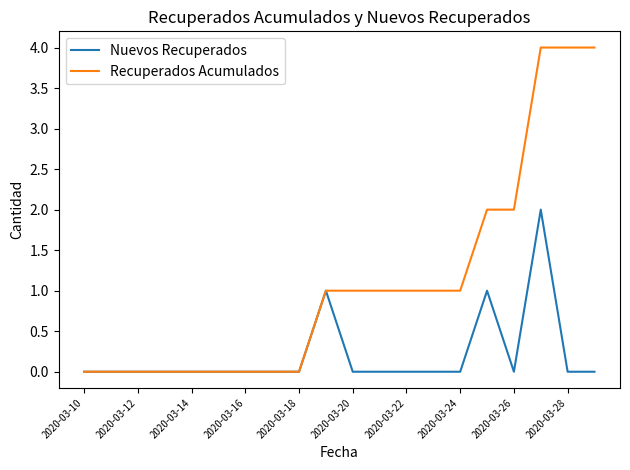

What is the maximum value for Recuperados Acumulados?

4